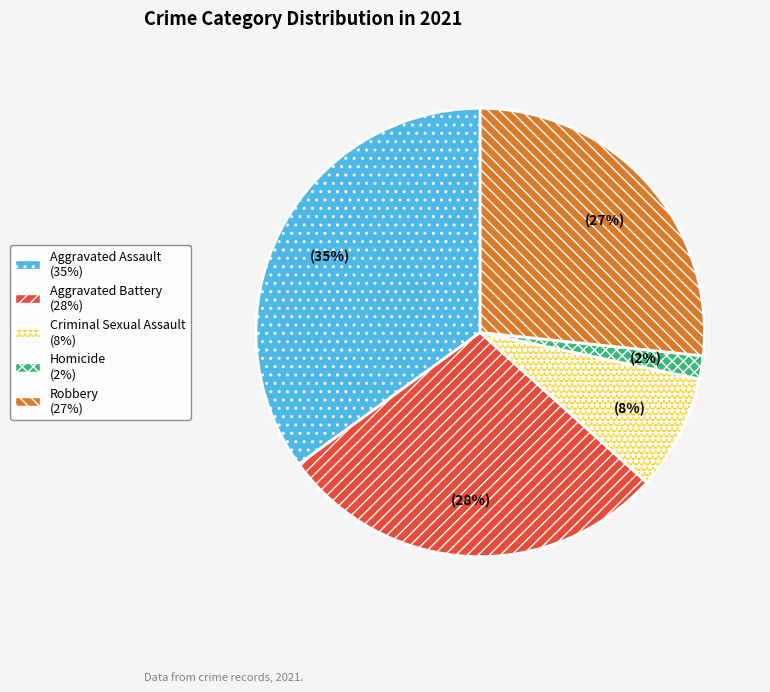

Is the sum of Criminal Sexual Assault and Robbery greater than half?

No